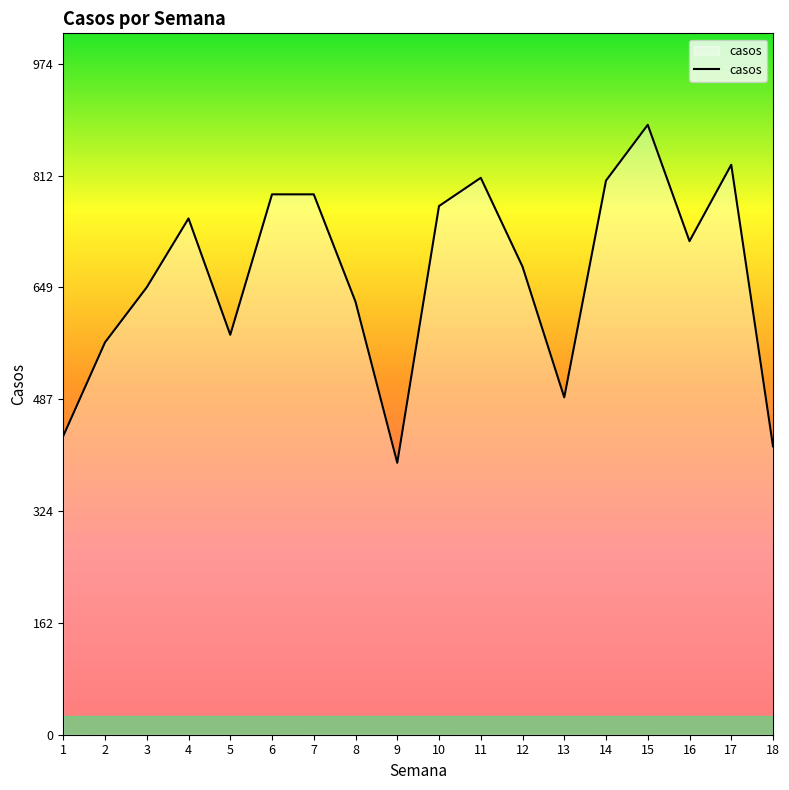

Read the value at 17, to the nearest 5.

830